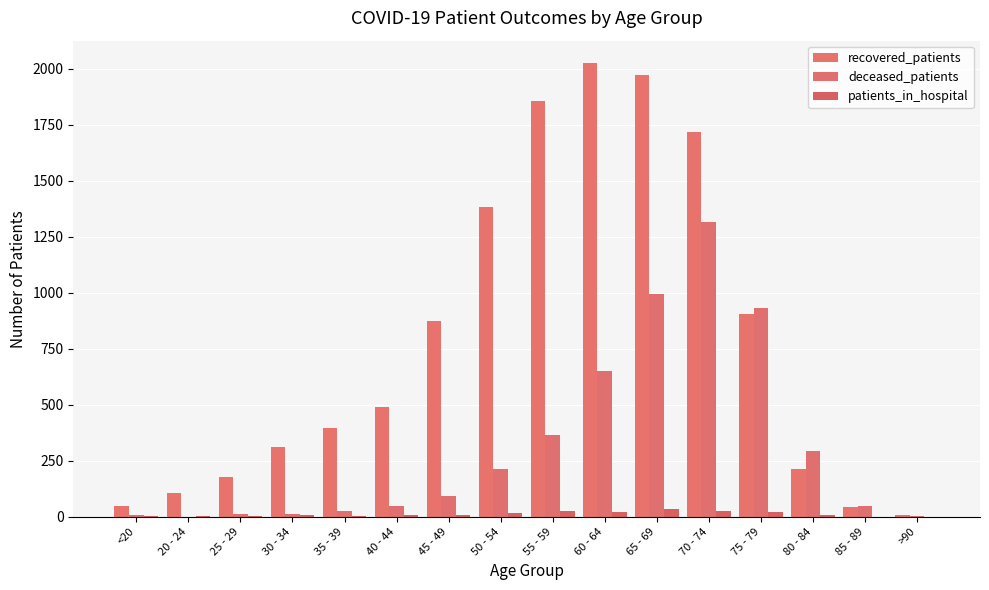

How many series are shown in this chart?

3